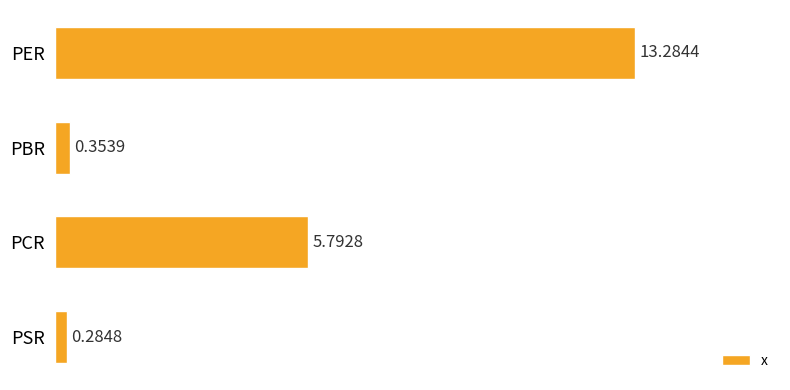

List the labels in order of value, smallest first.

PSR, PBR, PCR, PER